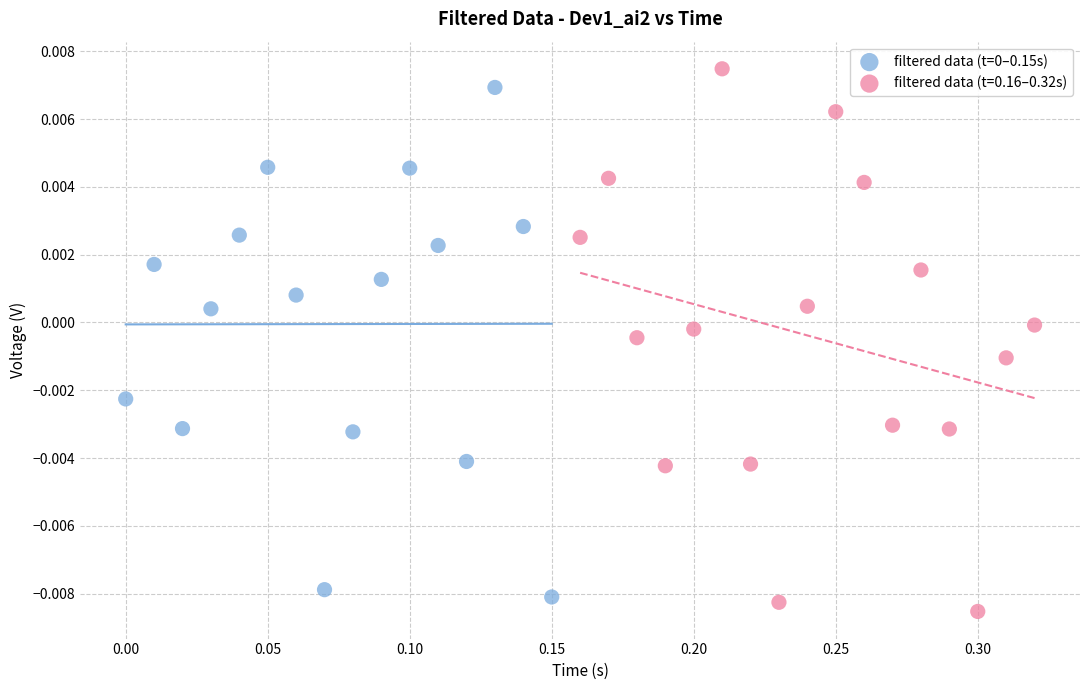

Which series has the widest spread of Y values?

filtered data (t=0.16–0.32s)